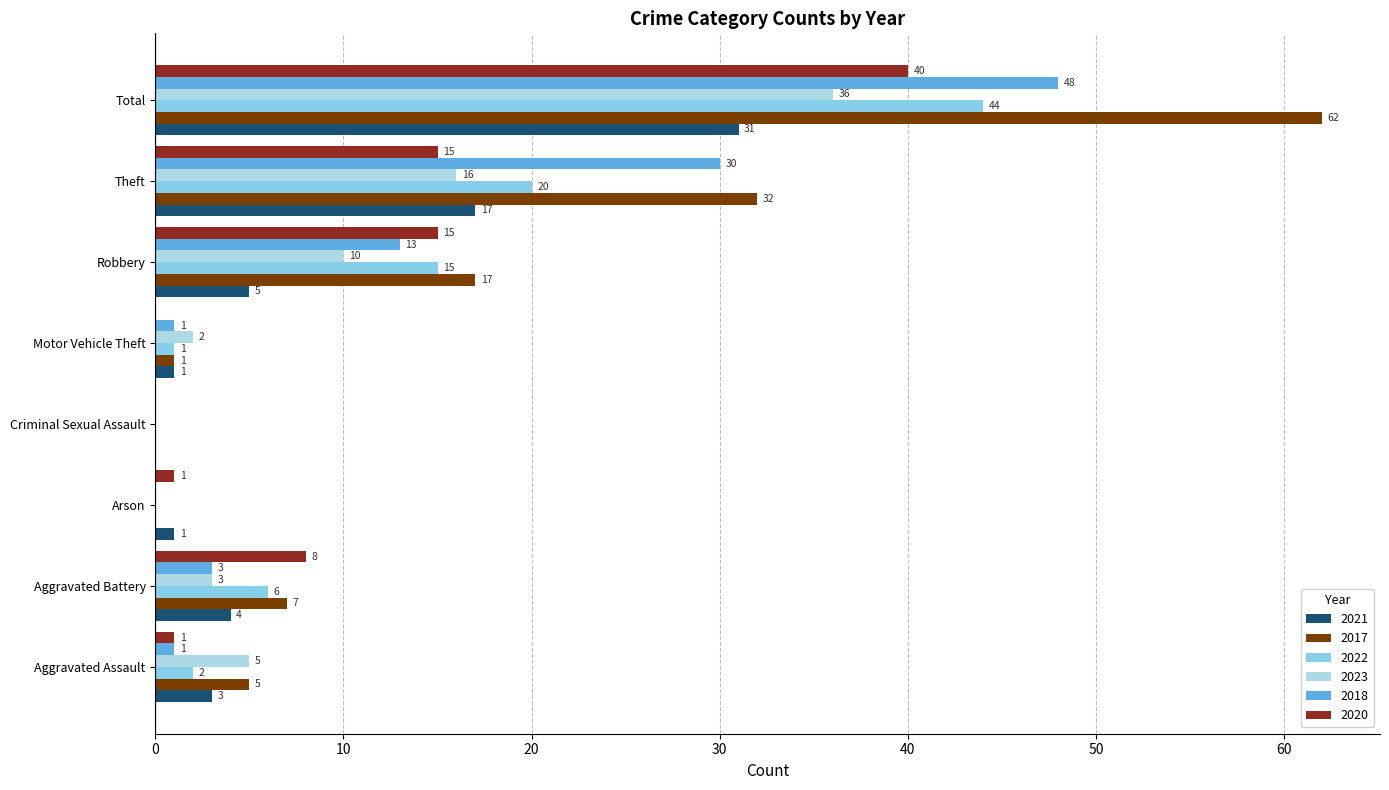

How many data points does each series have?

8